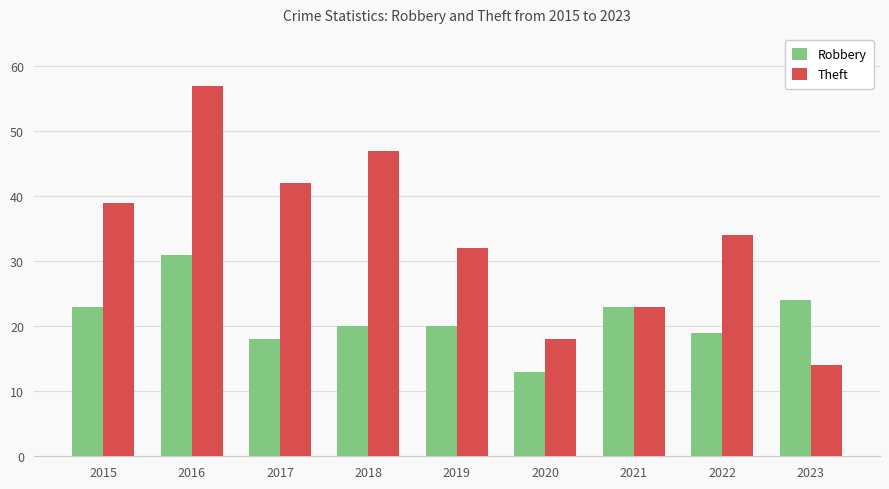

At which label does Robbery first exceed 20?

2015